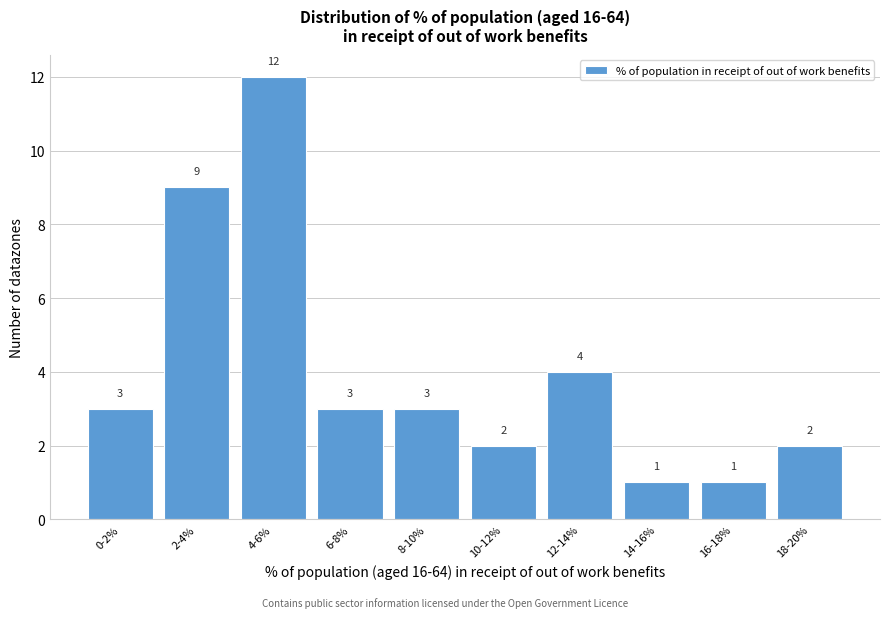

Reading left to right, what are all the values shown in this chart?

0-2%=3	2-4%=9	4-6%=12	6-8%=3	8-10%=3	10-12%=2	12-14%=4	14-16%=1	16-18%=1	18-20%=2